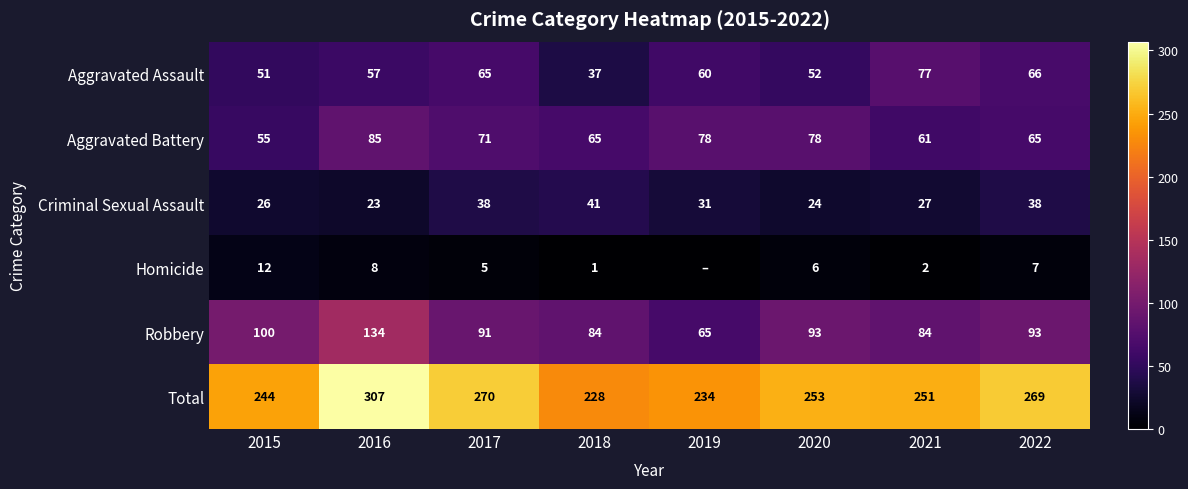

What is the difference between the Aggravated Battery values at 2017 and 2020?

7